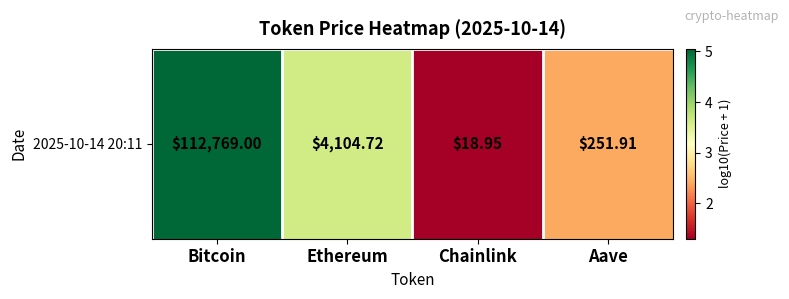

Where does the data first go above 3?

Bitcoin